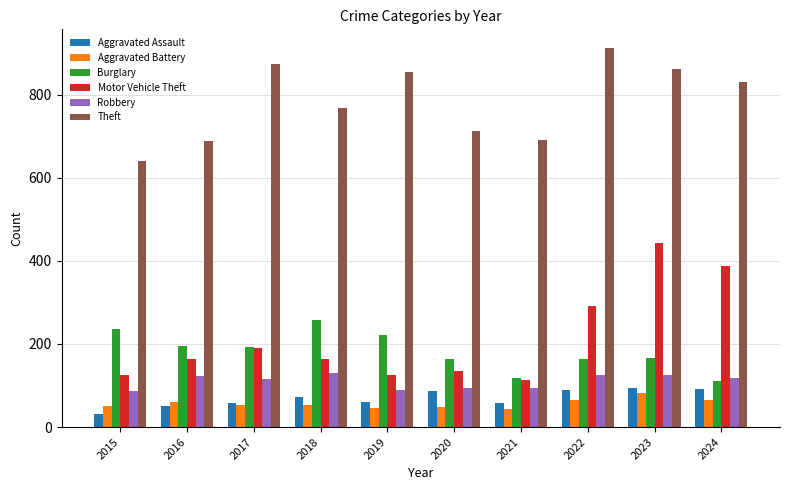

At which label does Motor Vehicle Theft reach its peak?

2023